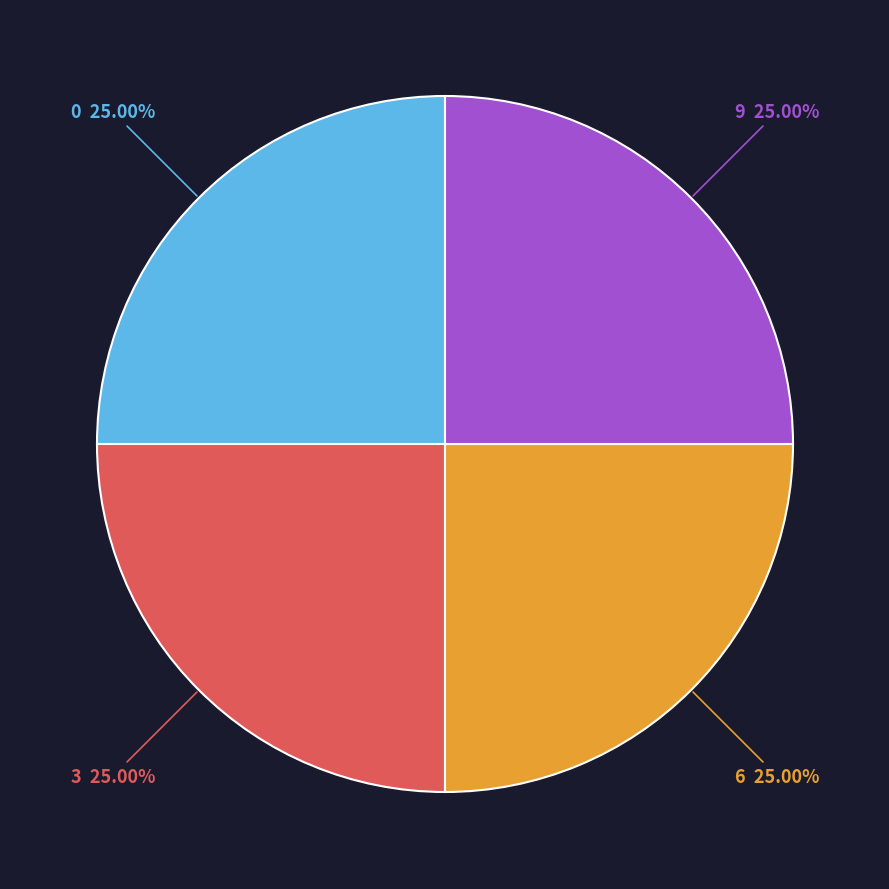

Does 3 represent more than half of the total?

No